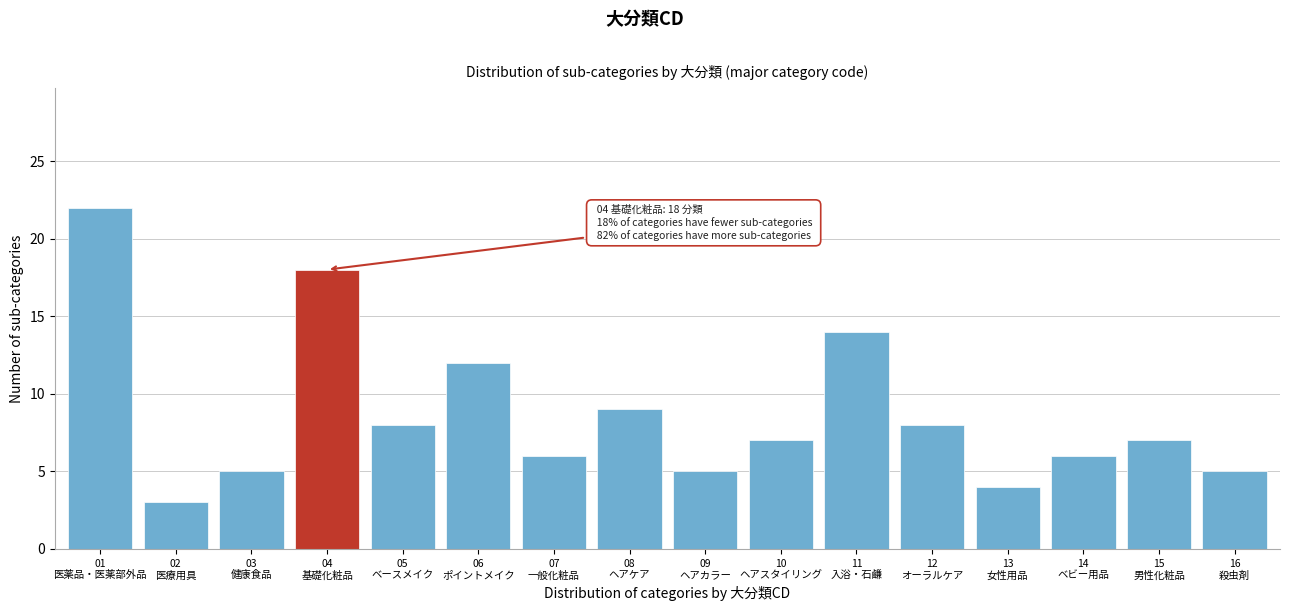

Reading right to left, transcribe all the data shown in this chart.

5	7	6	4	8	14	7	5	9	6	12	8	18	5	3	22